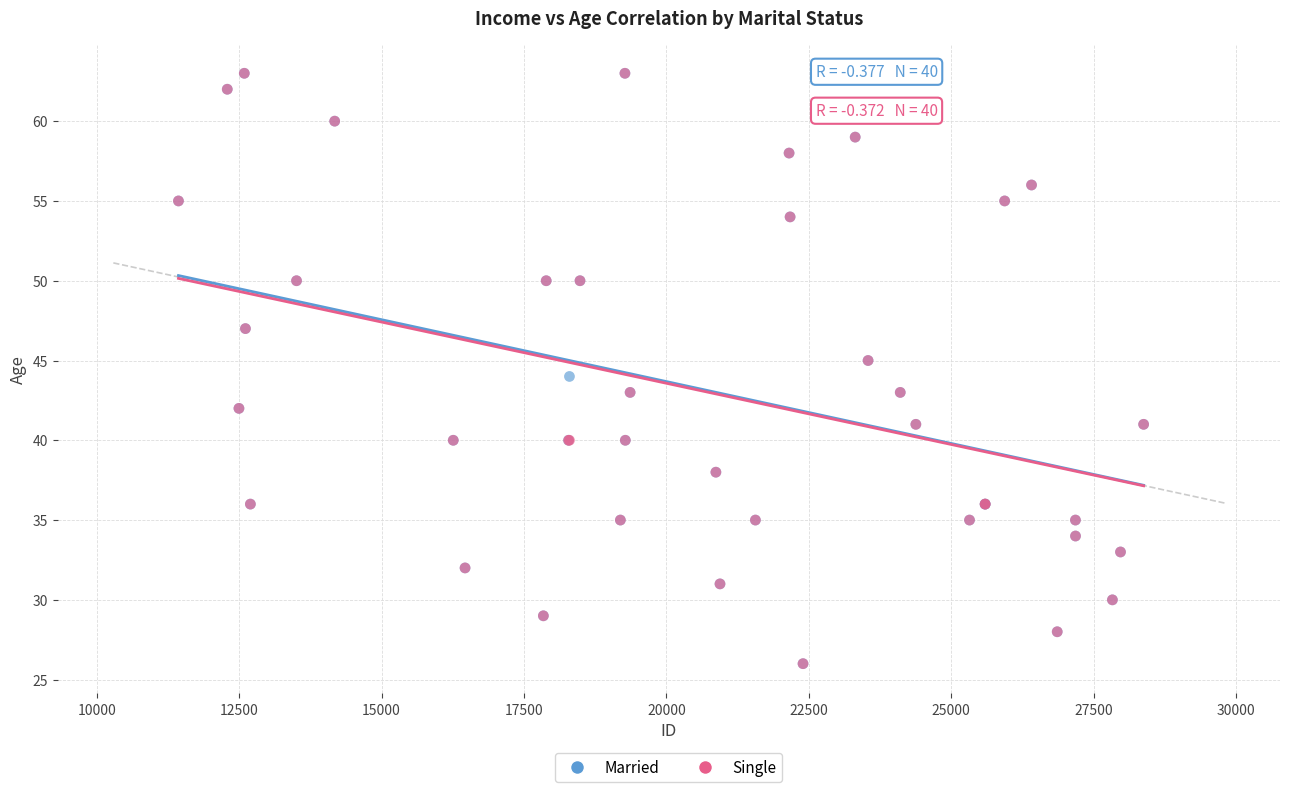

What are all the series names shown in the legend?

Married, Single